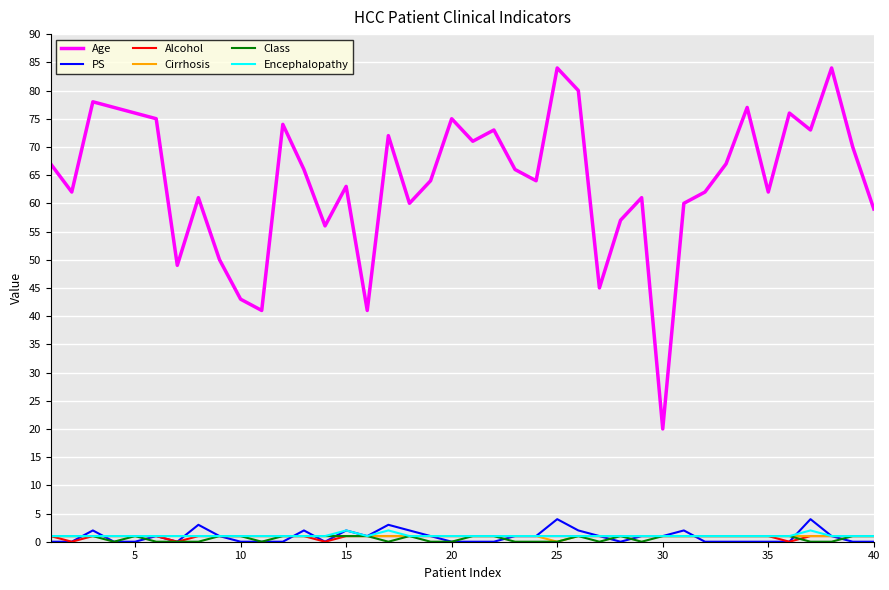

True or false: Age and Alcohol cross at least once.

False